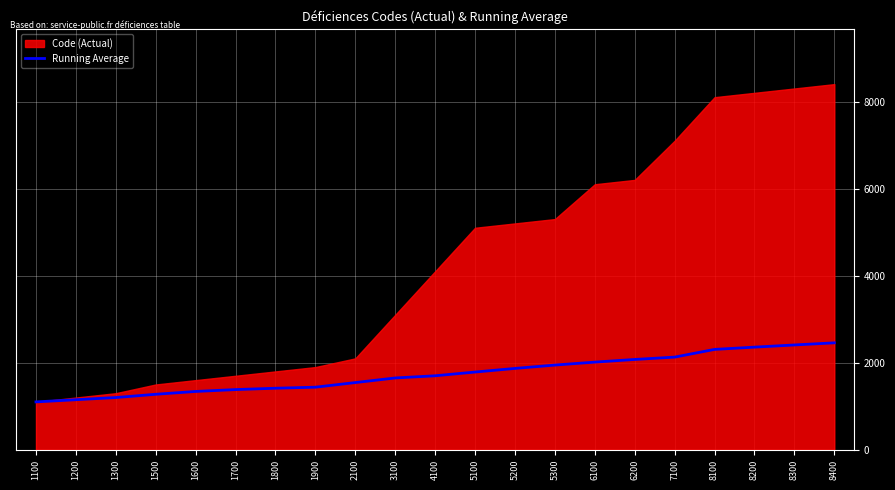

What is the average value?

1740